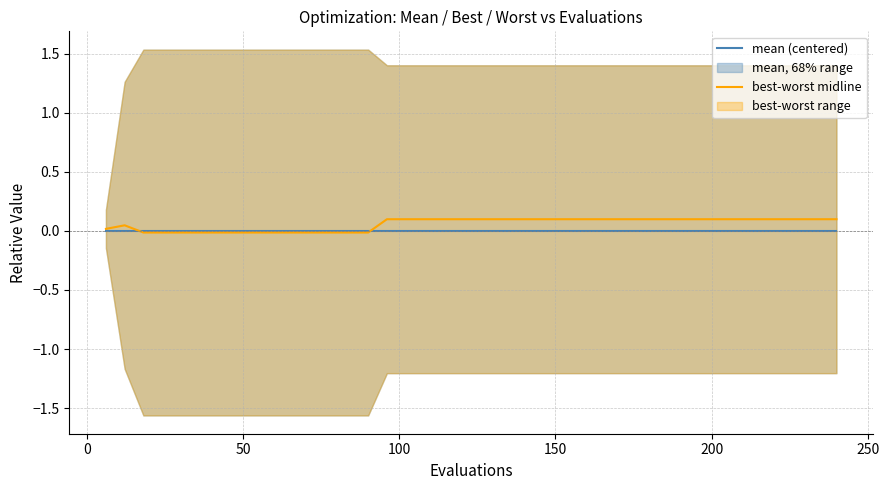

How many best-worst midline values are between 0 and 1?

27